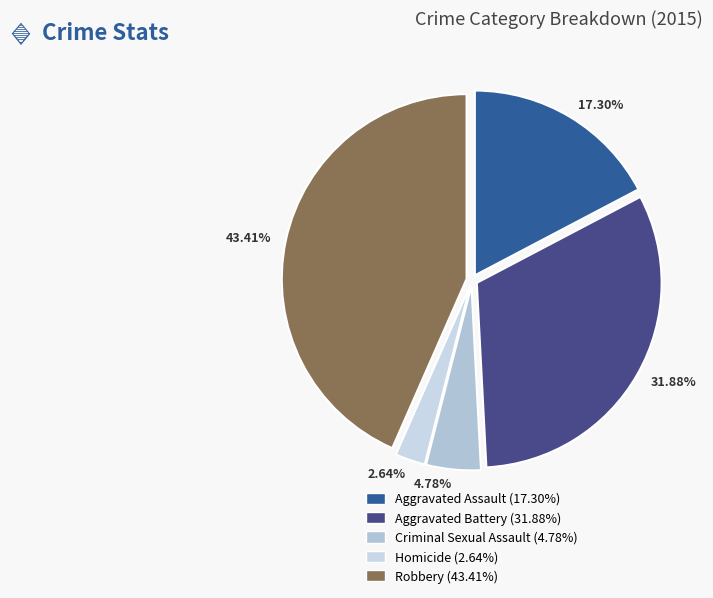

Which category has the biggest portion of the pie?

43.41%